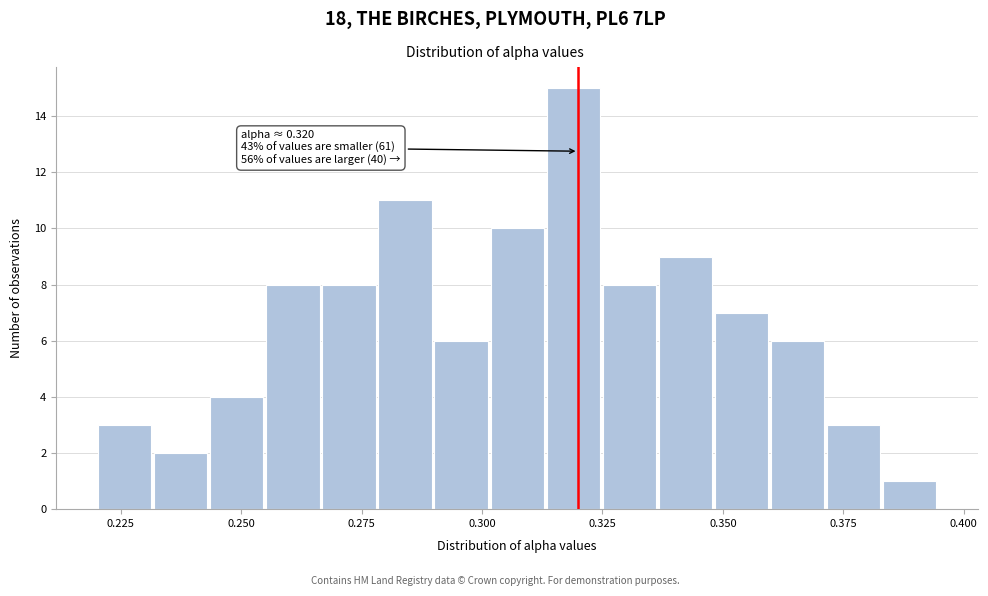

Around what value on the x-axis is the tallest bar? Give the approximate position of its centre, as read against the axis.

0.320